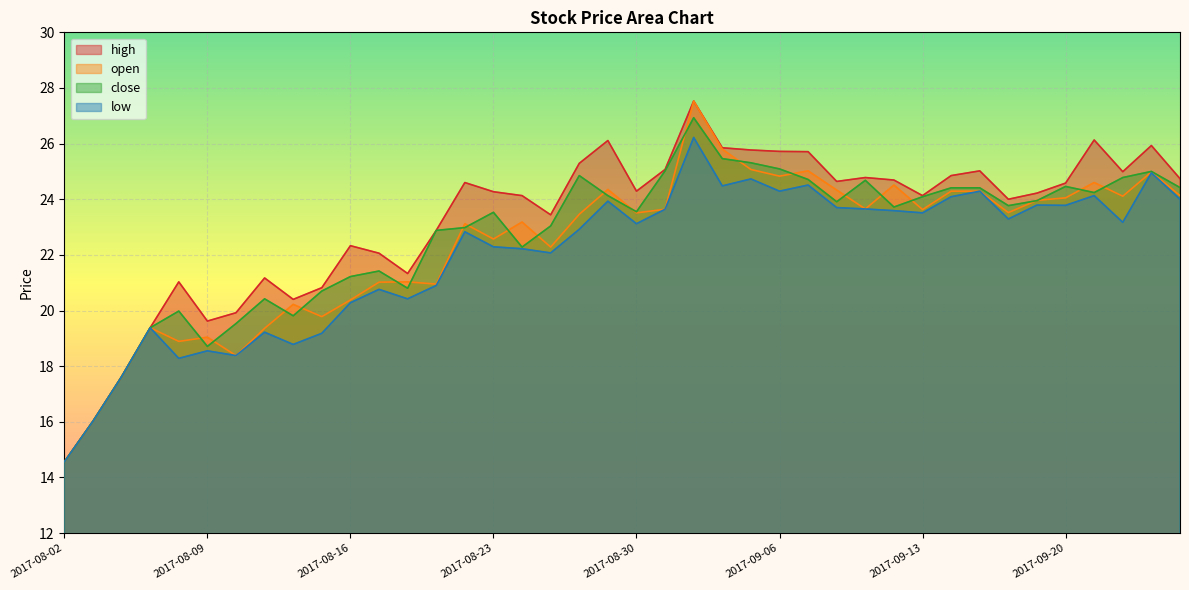

How many data points in close are above 23?

24